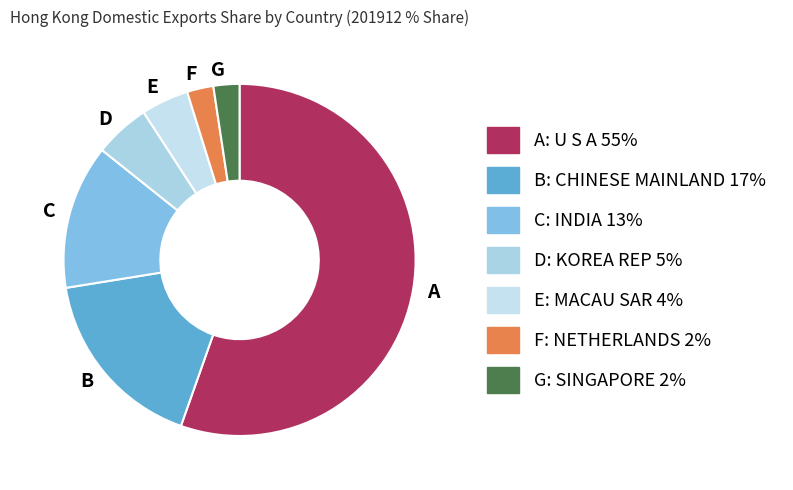

How many segments does this pie chart have?

7